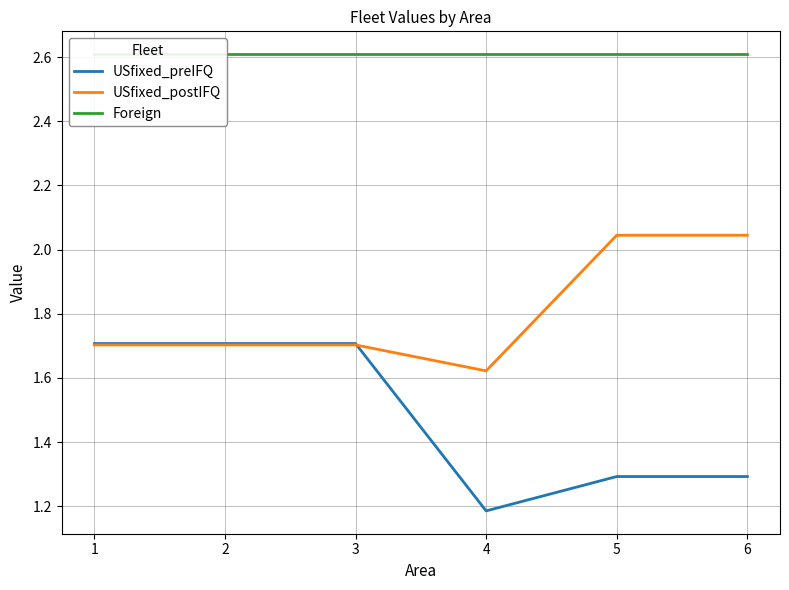

At 6, list the series in order from largest to smallest.

Foreign, USfixed_postIFQ, USfixed_preIFQ